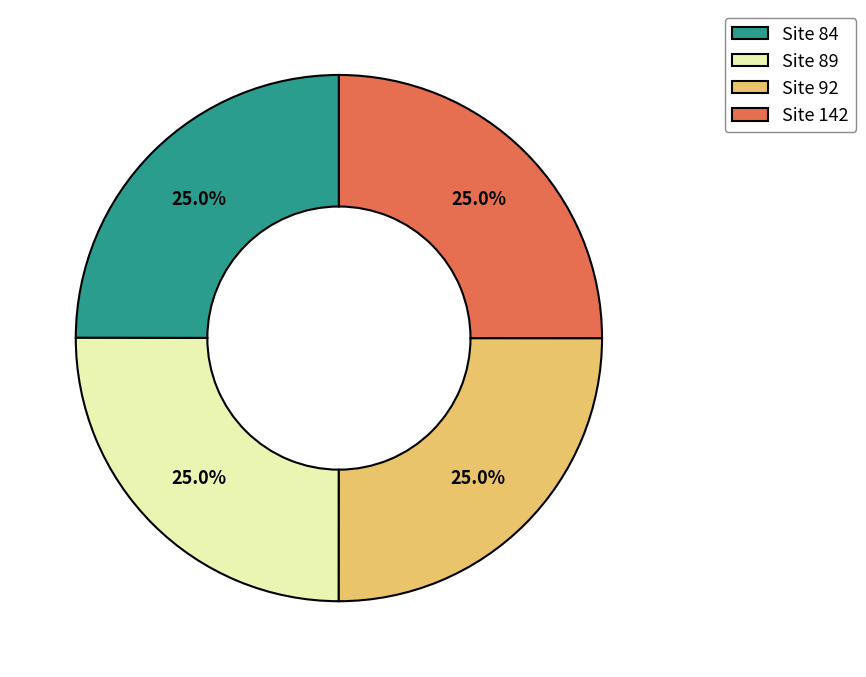

How many segments does this pie chart have?

4